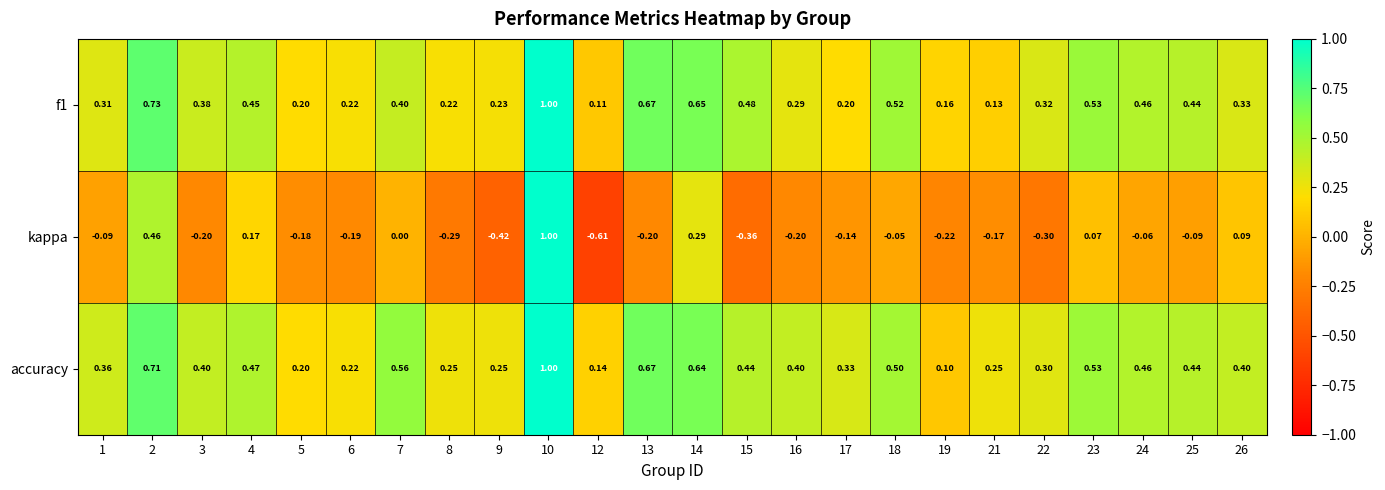

Which series has the largest total across all categories?

accuracy